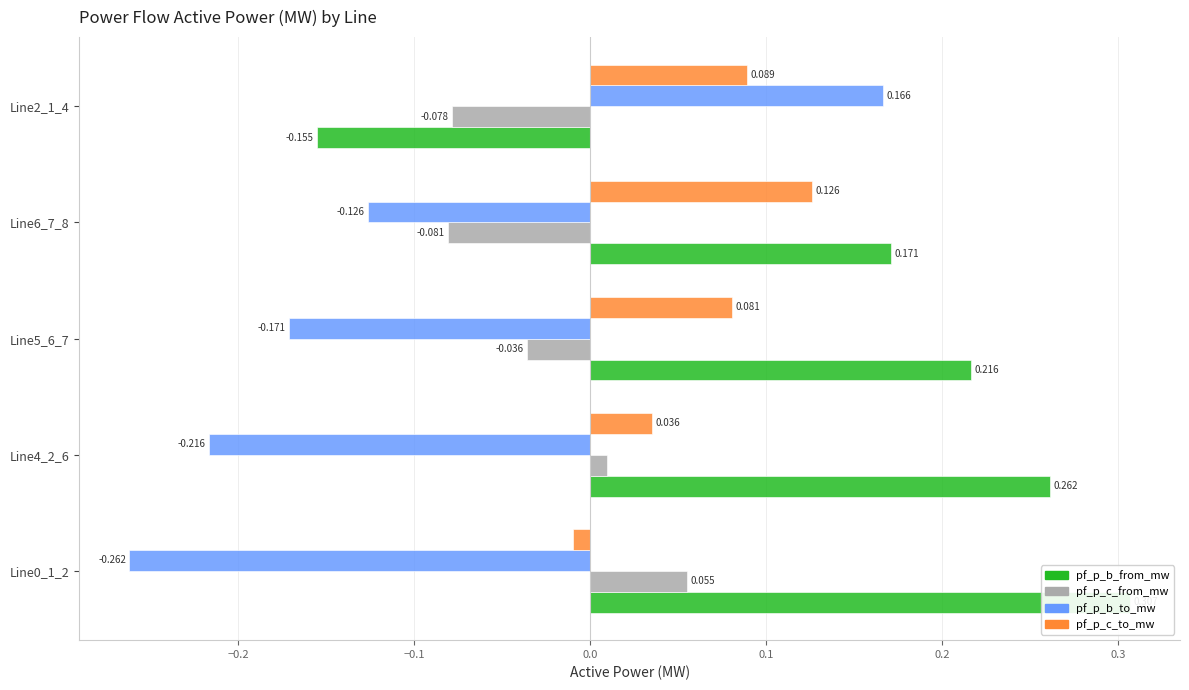

Is the value of pf_p_b_from_mw at Line6_7_8 greater than the value of pf_p_c_to_mw at Line6_7_8?

Yes